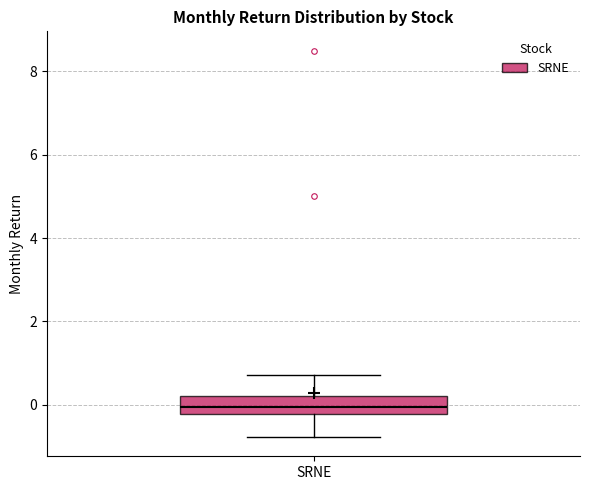

Where does the upper whisker of the box for SRNE end on the y-axis? The values are not printed on the chart, so give them approximately, as read against the axis.

0.8